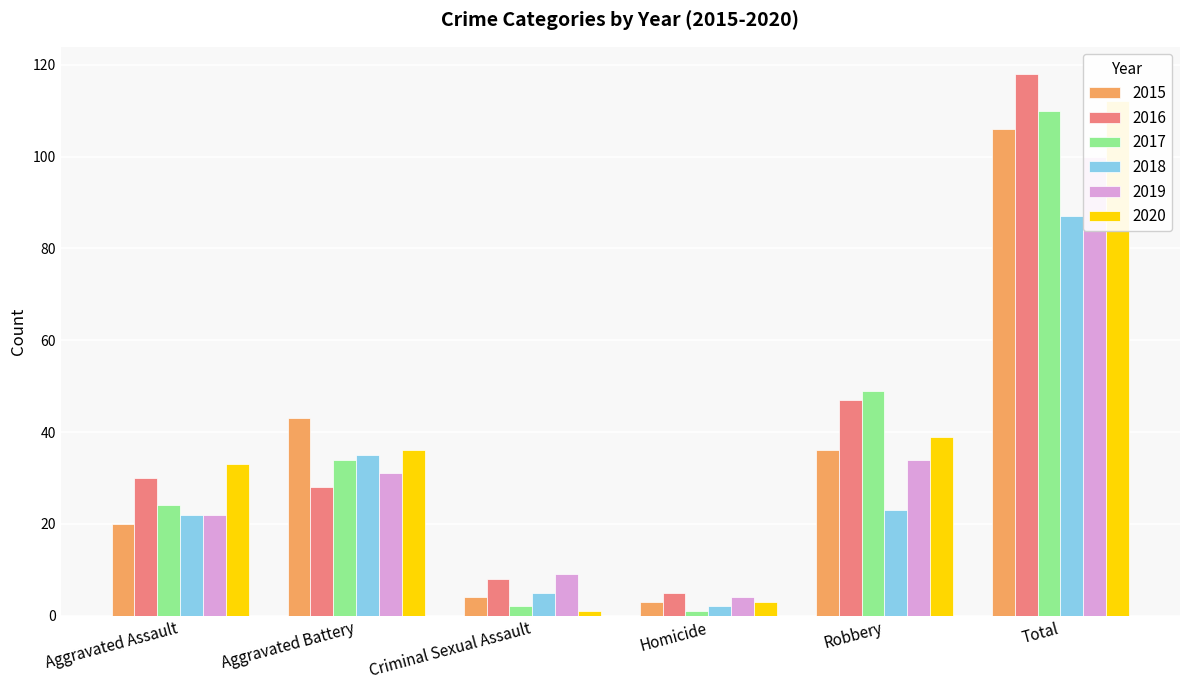

Which series has the largest total across all categories?

2016